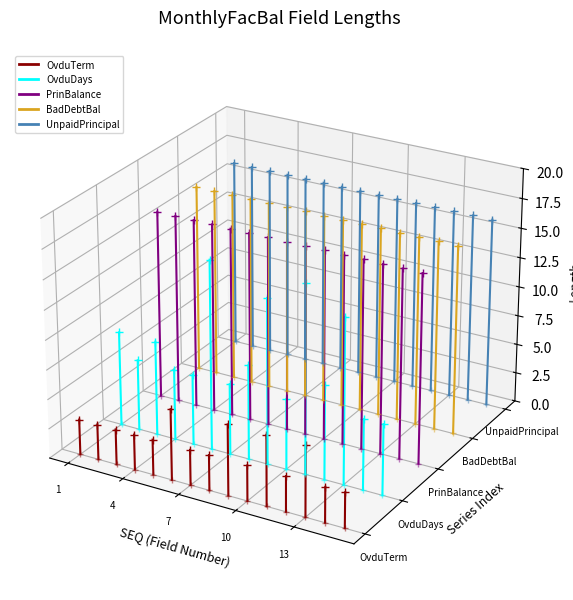

At which label does PrinBalance reach its minimum?

1